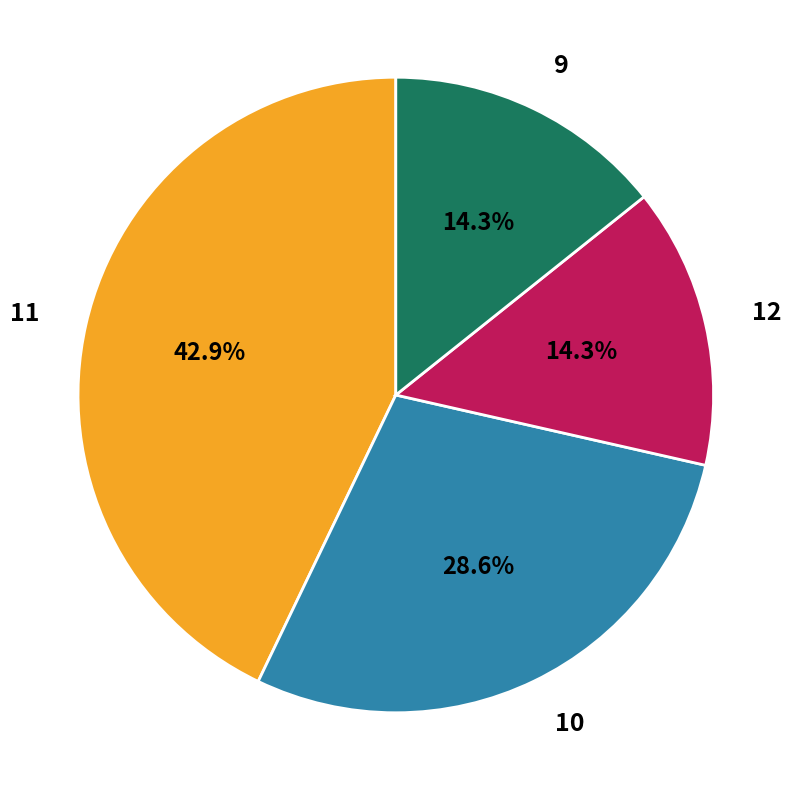

Which has a higher value, 12 or 10?

10